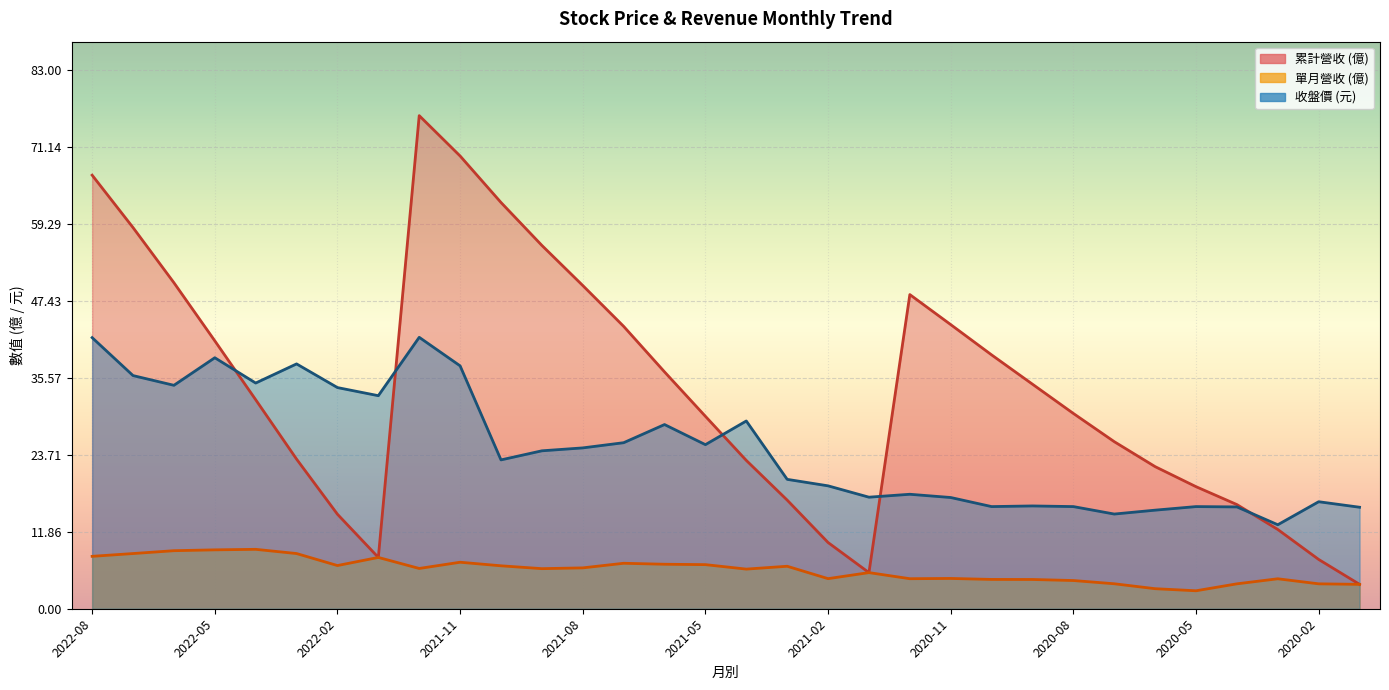

Which has a higher value, 23 or 16?

23